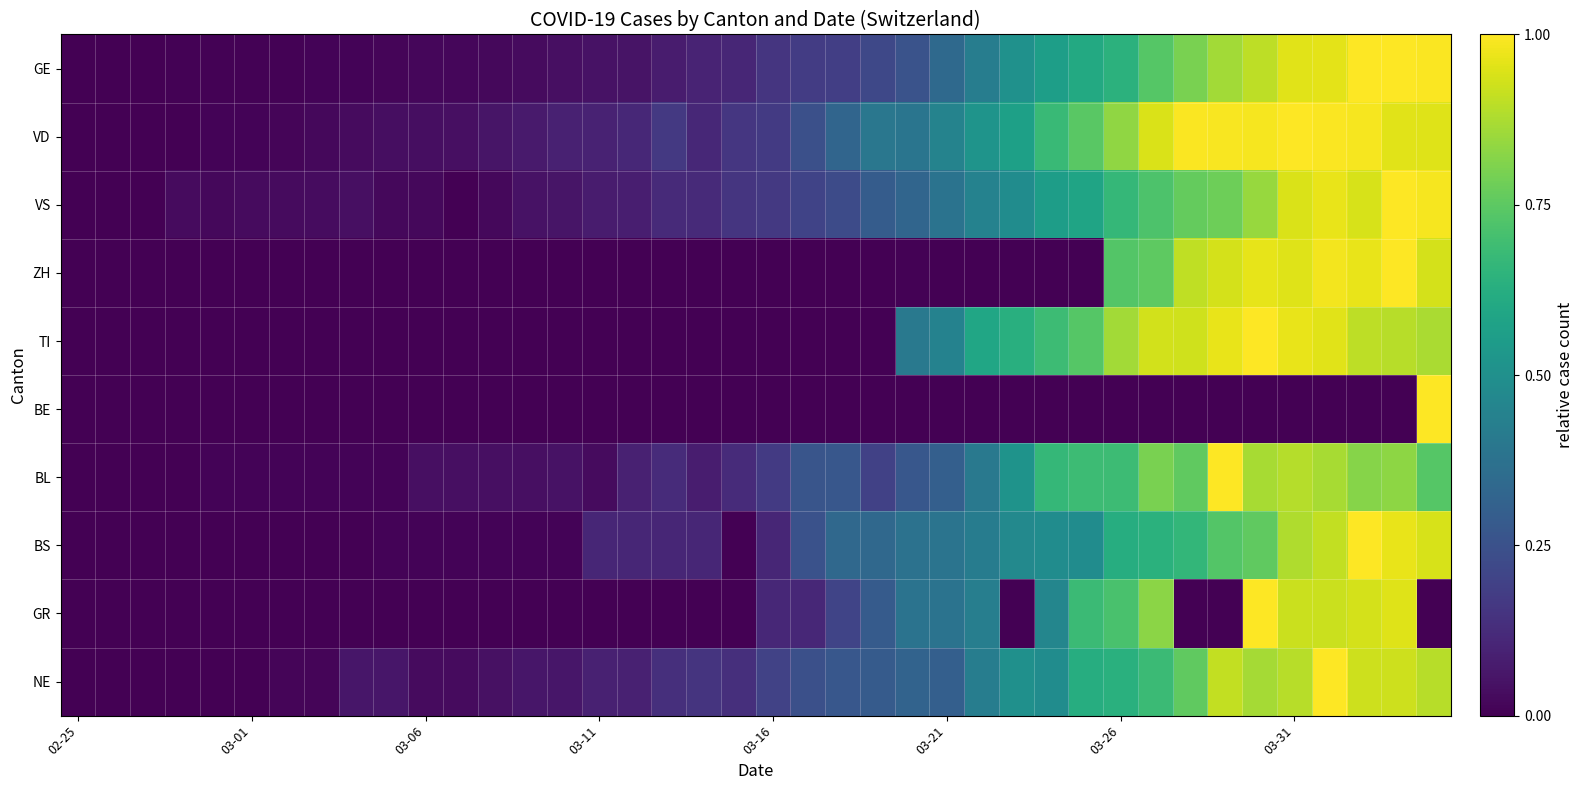

Which series has the largest range (max minus min)?

GE